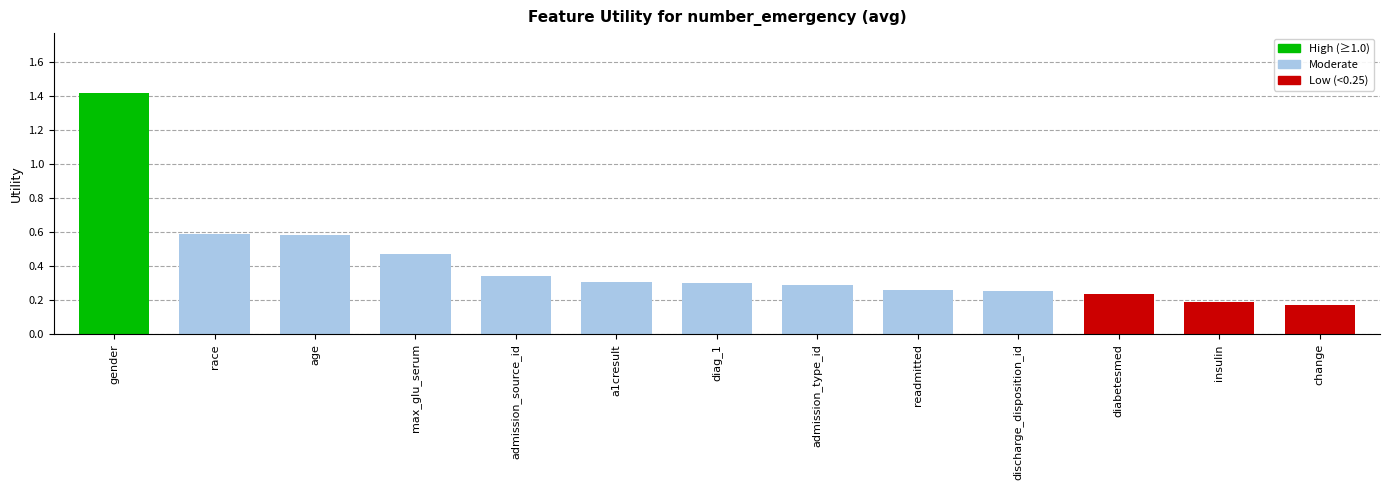

How many values are between 0 and 1?

12